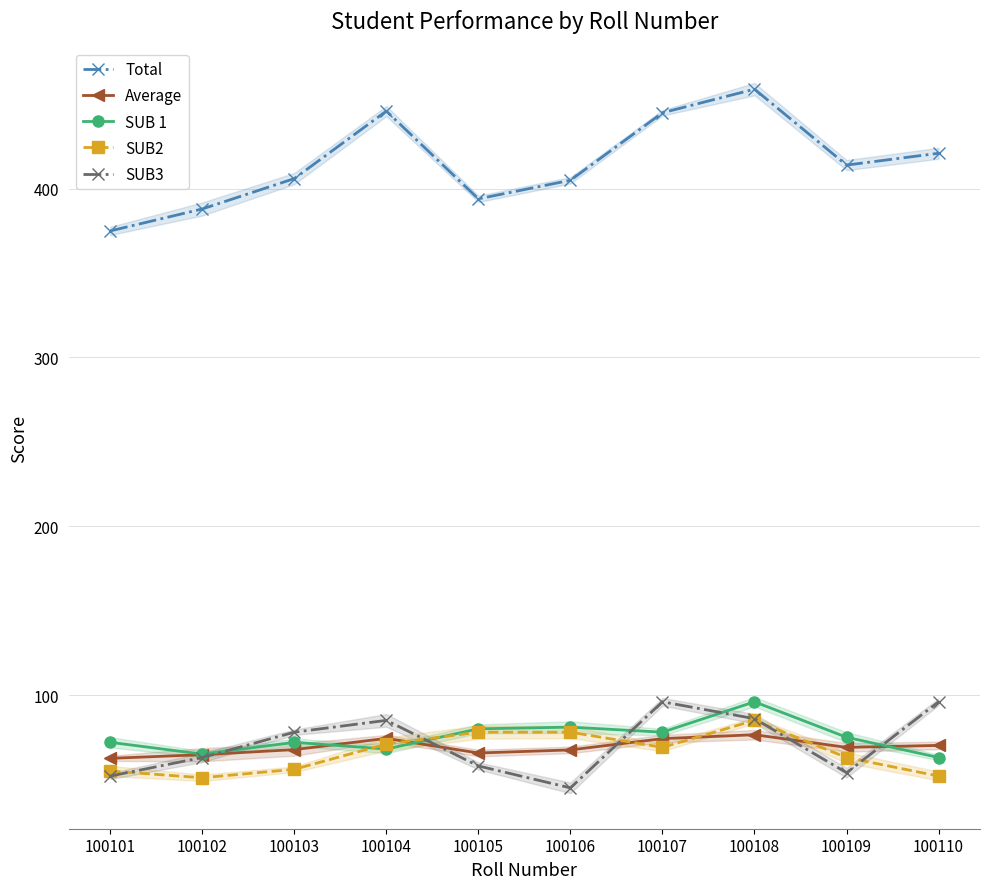

Which series has the largest total across all categories?

Total